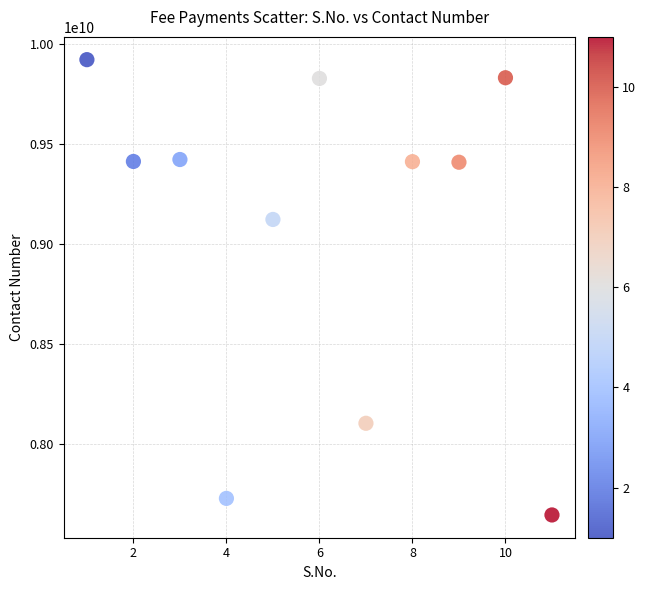

What is the range of X values (max minus min)?

10